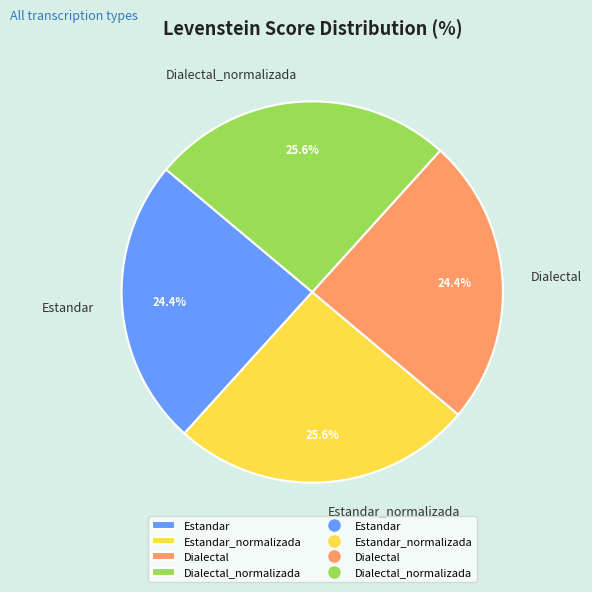

To the nearest percent, what is the difference between the Dialectal and Dialectal_normalizada slice percentages?

1%